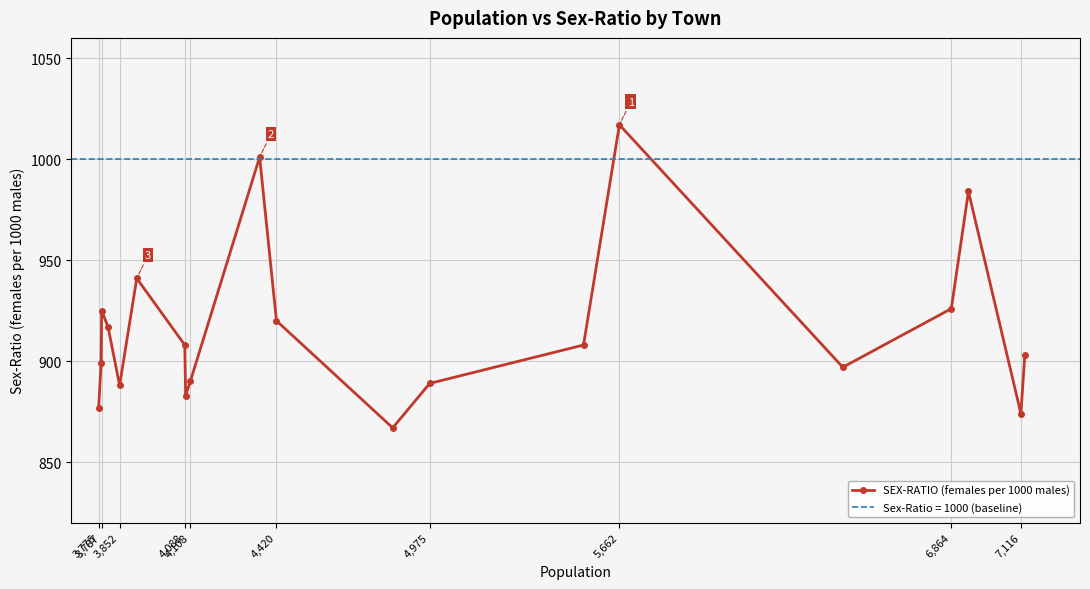

True or false: SEX-RATIO (females per 1000 males) has more than 1 interior local peaks.

True